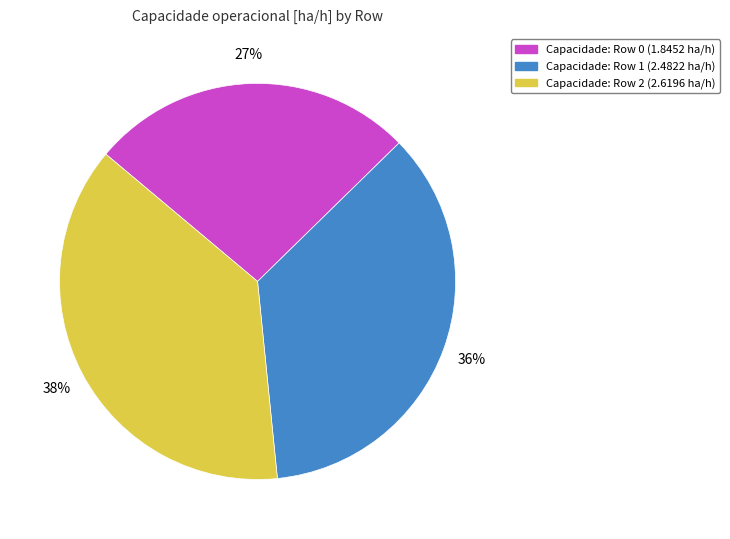

To the nearest percent, what is the difference between the largest and smallest slice percentages?

11%